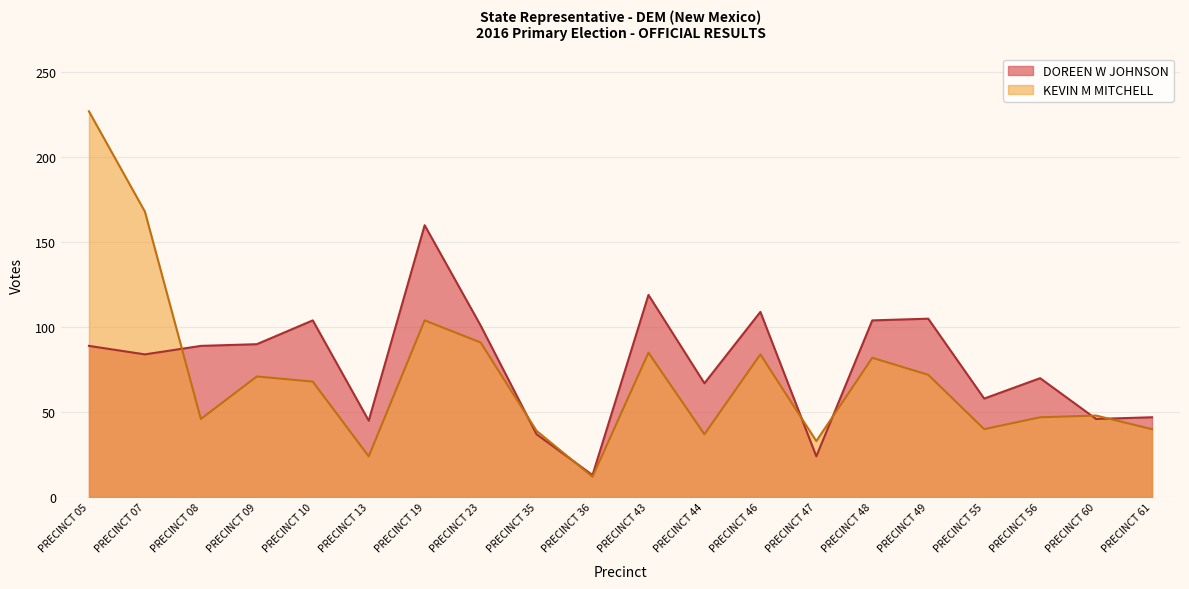

What is the sum of all DOREEN W JOHNSON values?

1561